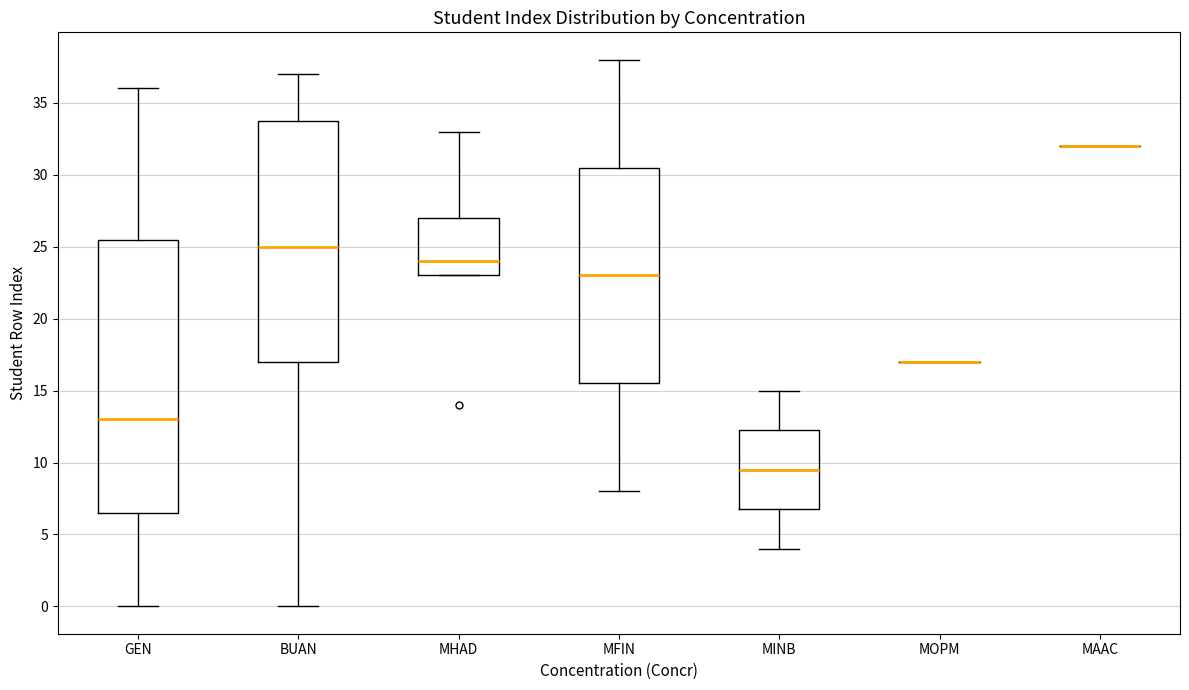

Comparing the boxes themselves (not the whiskers), which one is the tallest?

GEN